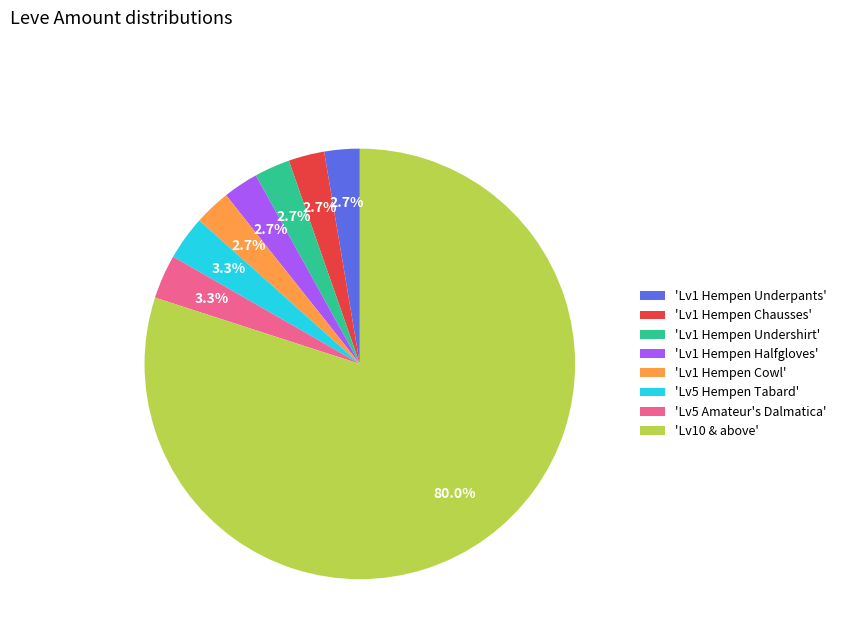

Which slice is the largest?

'Lv10 & above'